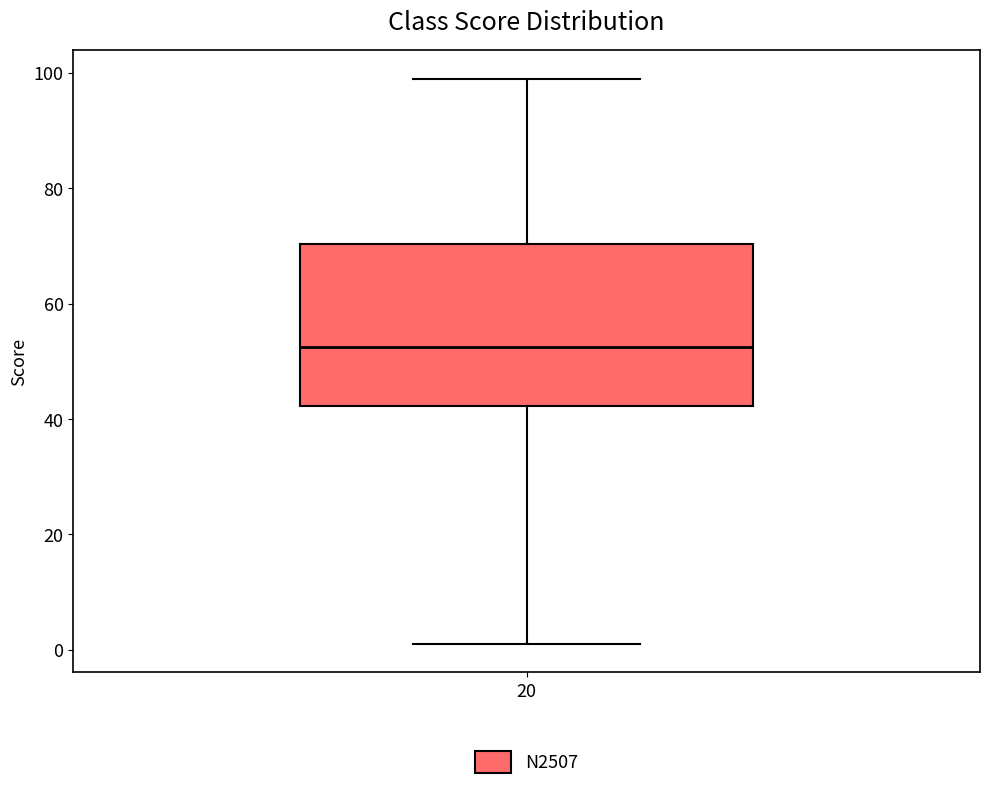

Transcribe this box plot: give where the median line is, the range the box spans, and where the two whiskers end, as read against the y-axis. The values are not printed on the chart, so give them approximately, as read against the axis.

median 52, box 42 to 70, whiskers 2 to 100